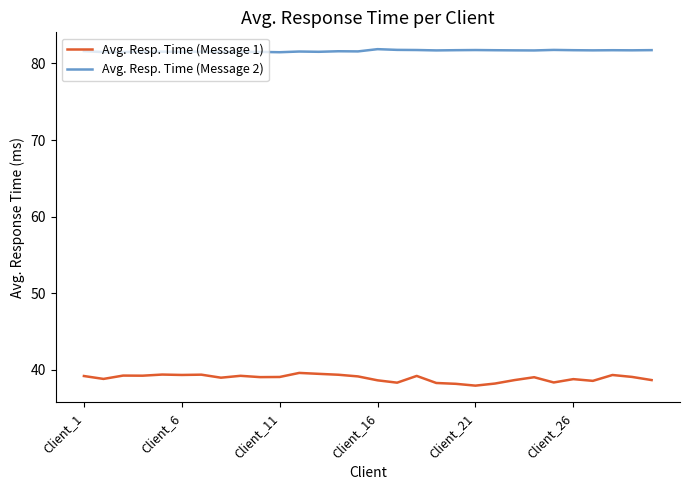

Which series has the largest total across all categories?

Avg. Resp. Time (Message 2)